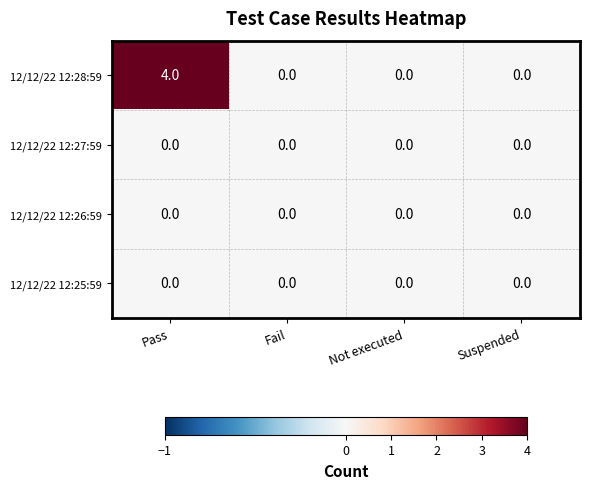

Which series has the widest spread of values?

12/12/22 12:28:59